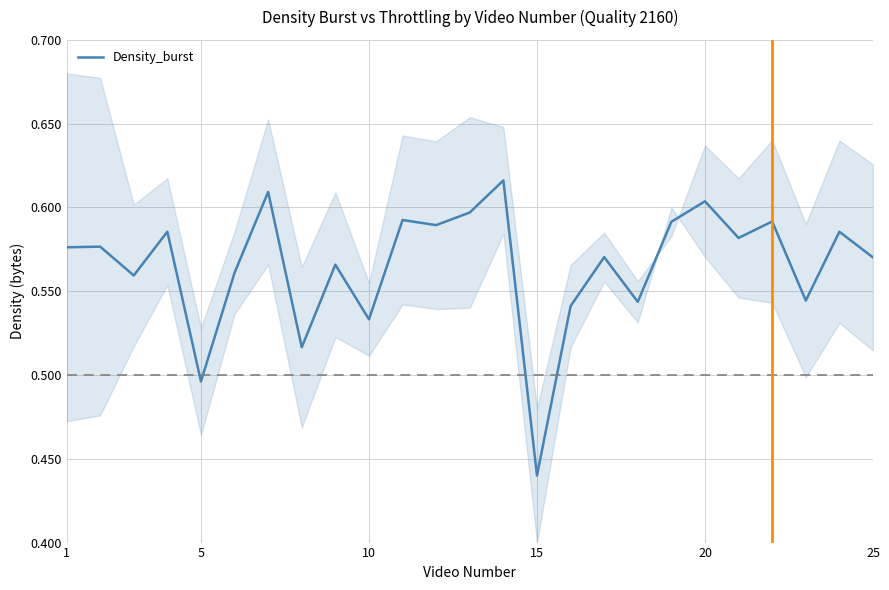

Reading left to right, what are all the values shown in this chart?

0.6	0.6	0.6	0.6	0.5	0.6	0.6	0.5	0.6	0.5	0.6	0.6	0.6	0.6	0.4	0.5	0.6	0.5	0.6	0.6	0.6	0.6	0.5	0.6	0.6